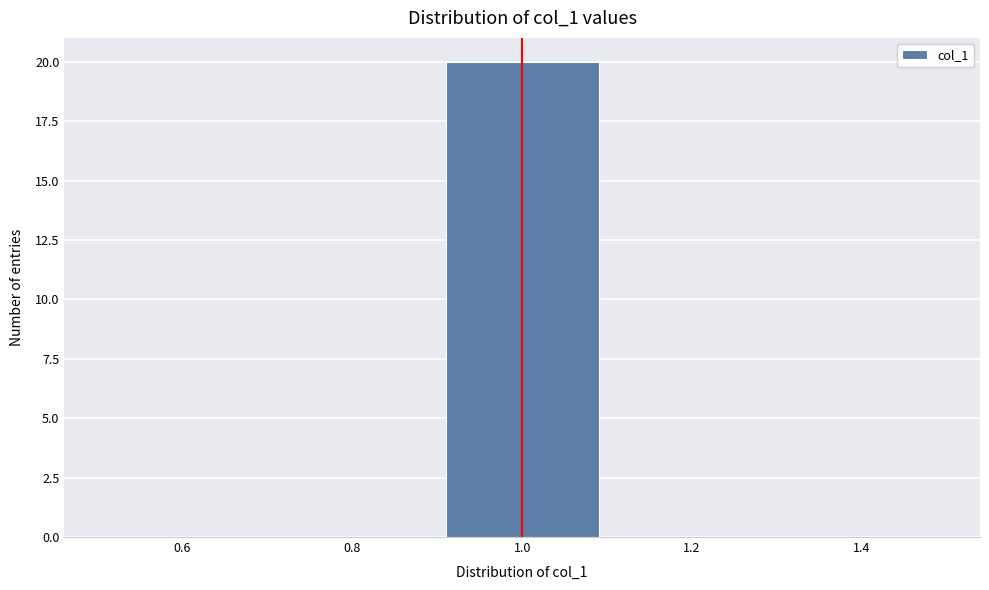

Reading left to right, transcribe this chart: for each bar, give the range it covers on the x-axis and its height. The values are not printed on the chart, so give them approximately, as read against the axis.

0.5 to 0.7: 0
0.7 to 0.9: 0
0.9 to 1.1: 20
1.1 to 1.3: 0
1.3 to 1.5: 0